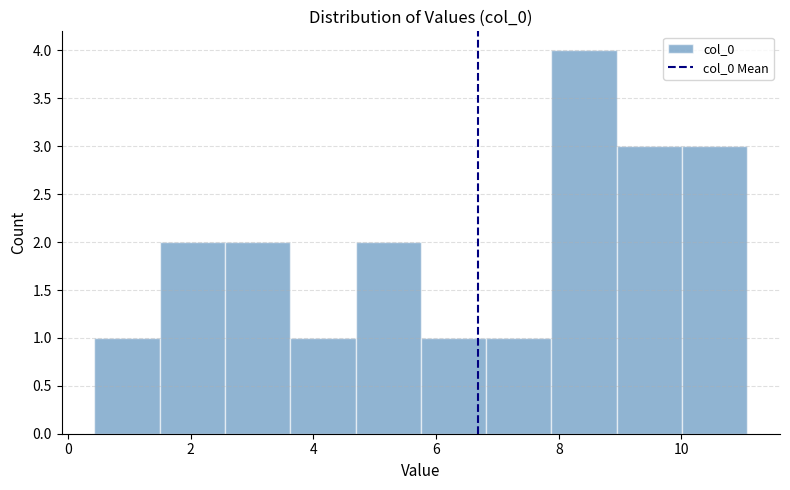

Reading left to right, list every bar in this chart as the range it spans on the x-axis followed by its height. Neither the bar edges nor the heights are printed on the chart, so give them approximately, as read against the axes.

0.4 to 1.4: 1
1.4 to 2.6: 2
2.6 to 3.6: 2
3.6 to 4.6: 1
4.6 to 5.8: 2
5.8 to 6.8: 1
6.8 to 7.8: 1
7.8 to 9.0: 4
9.0 to 10.0: 3
10.0 to 11.0: 3